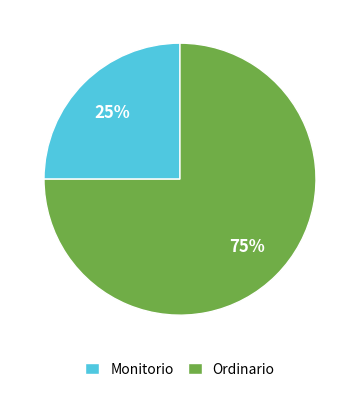

True or false: Monitorio accounts for 35% of the total.

False